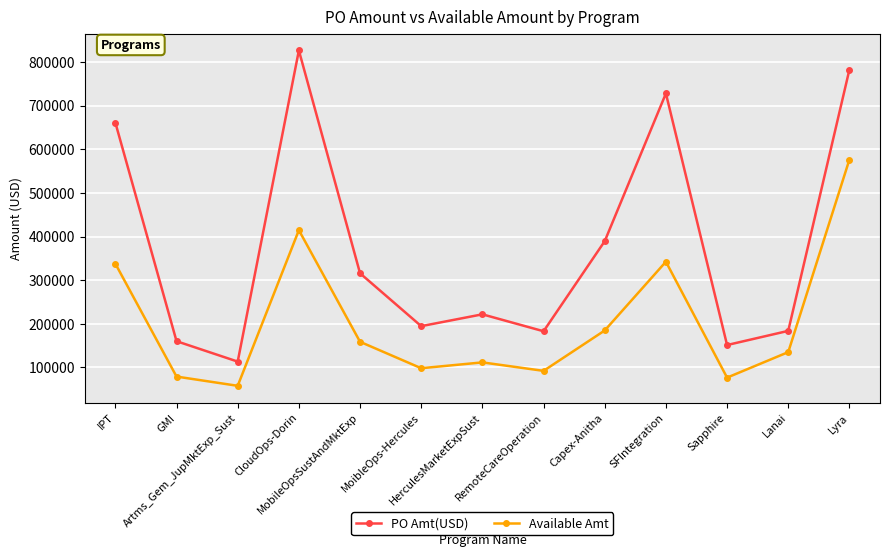

How many distinct data groups are displayed?

2